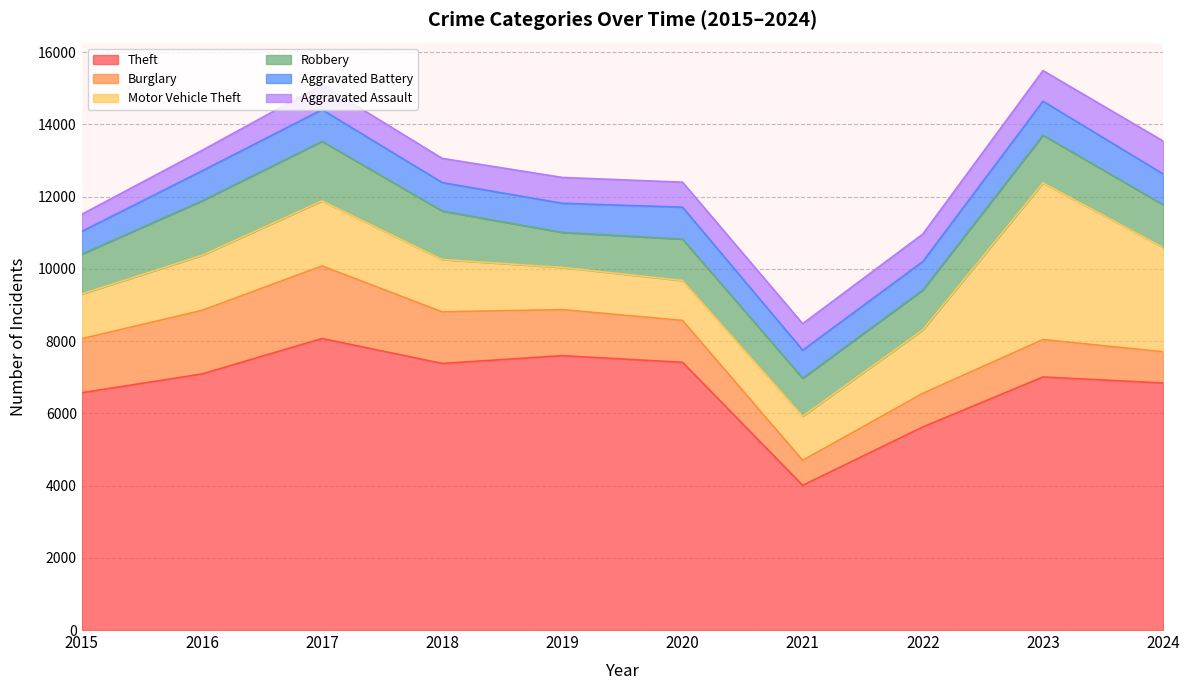

The Theft series shows 5622 at 2022. True or false?

True